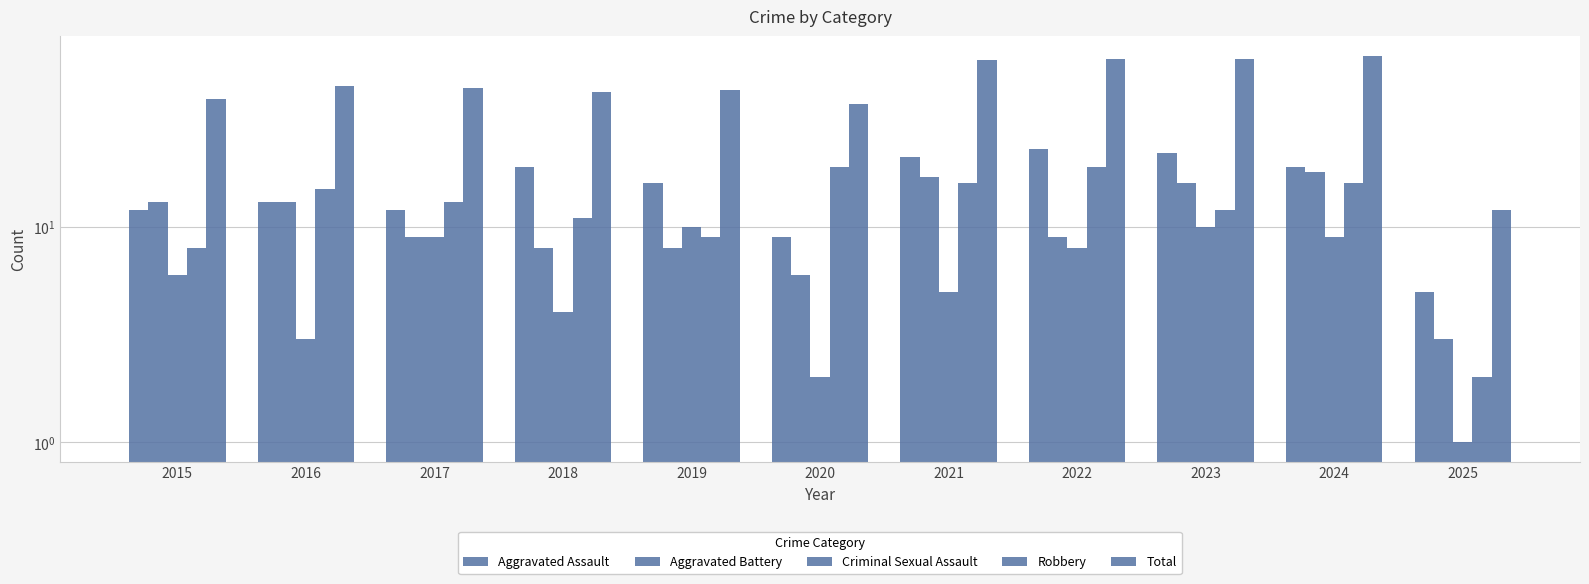

What is the total value across all series at 2017?

87